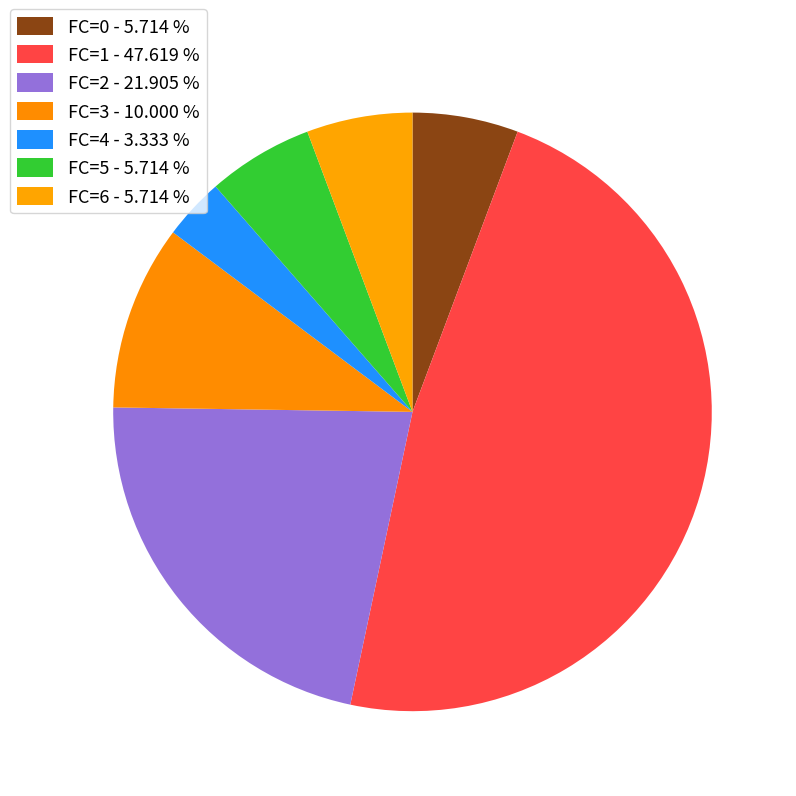

How many segments does this pie chart have?

7